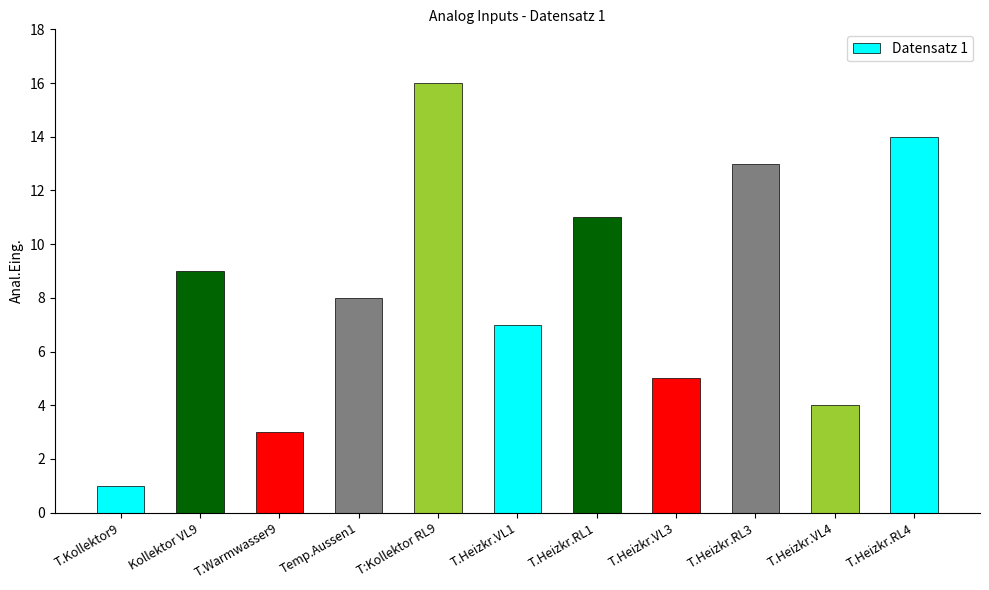

What is the value of the 5th bar from the left?

16